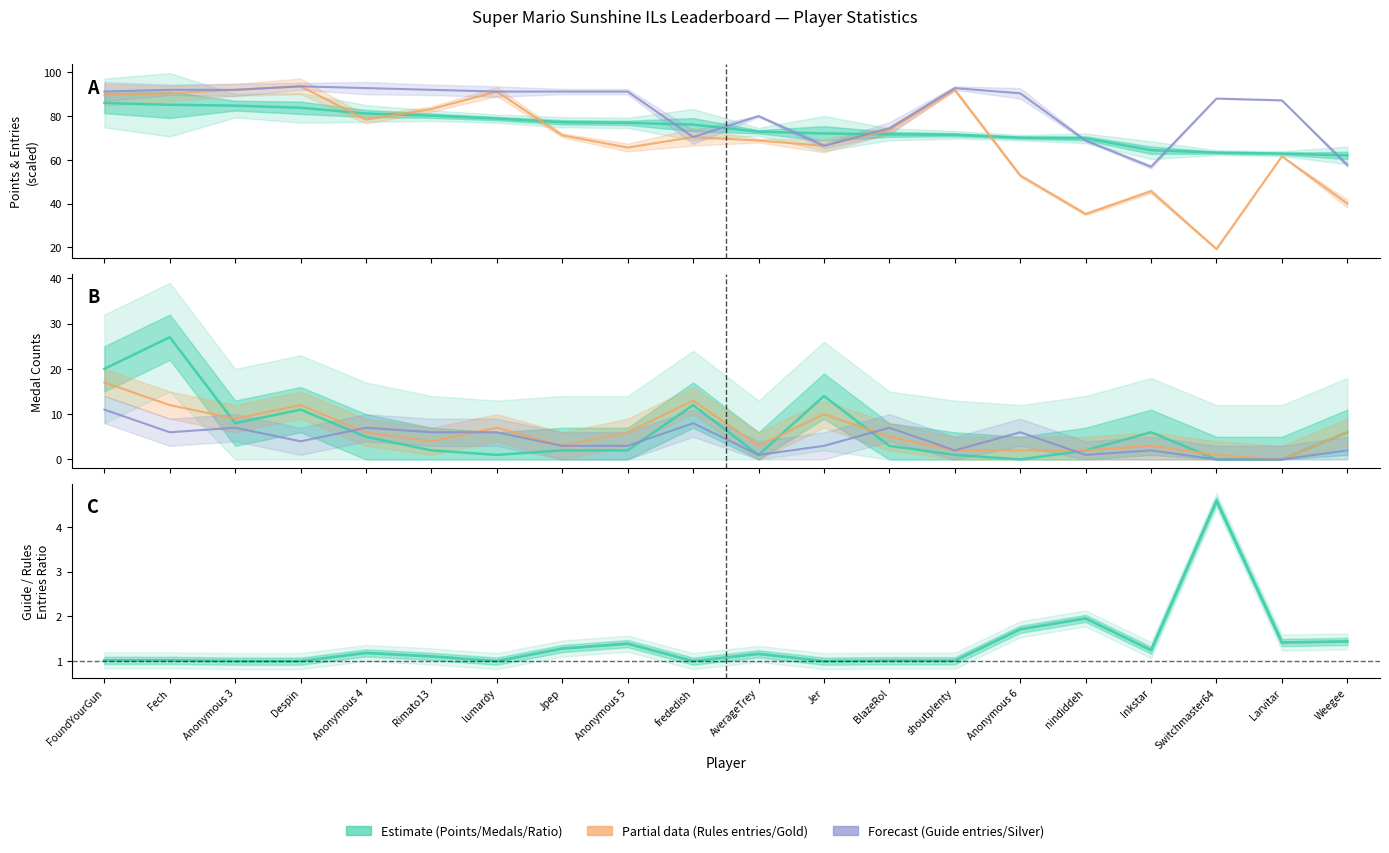

What is the sum of all Entries_Guide values?

1660.0